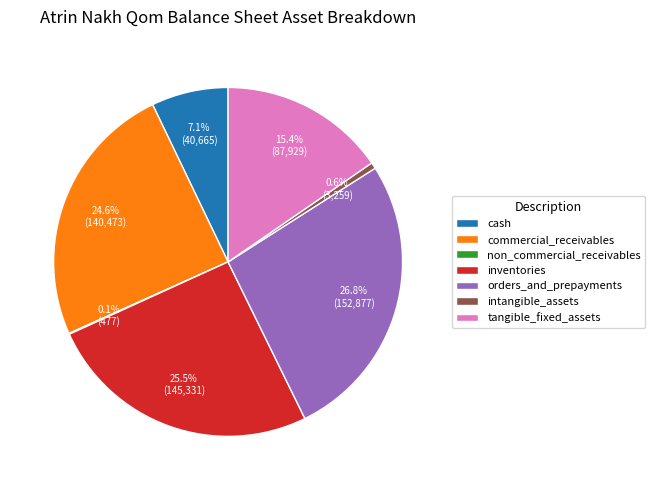

To the nearest percent, what portion does orders_and_prepayments represent?

27%